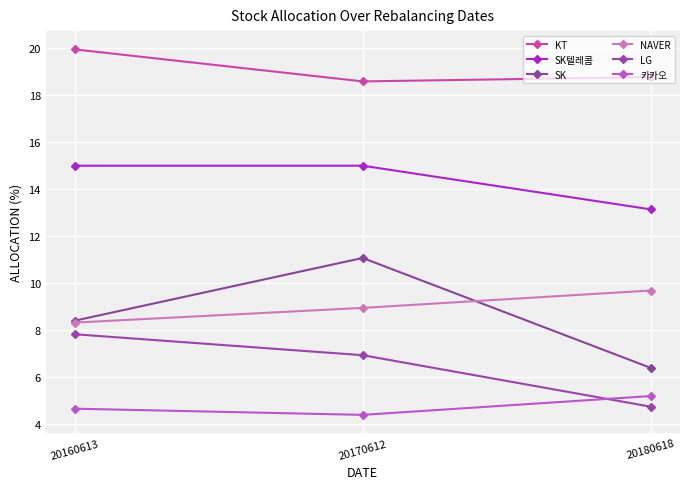

What is the spread (max minus min) of values at 20160613?

15.3